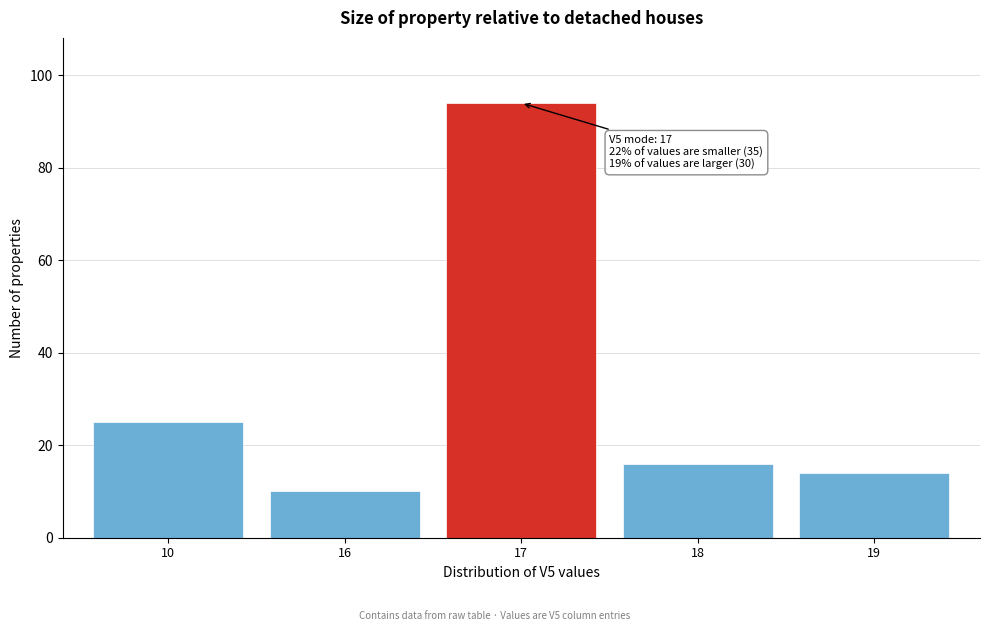

Reading right to left, list all the values displayed in this chart.

14	16	94	10	25